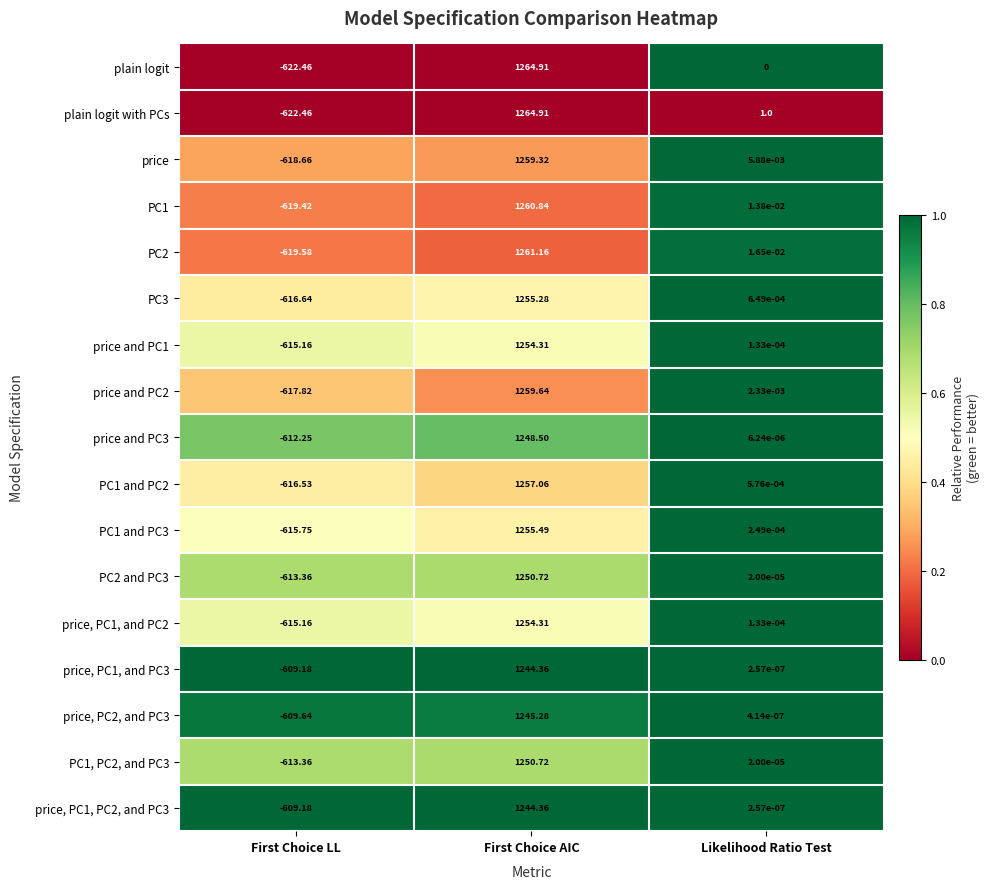

At which label does PC1, PC2, and PC3 first exceed 0?

First Choice AIC